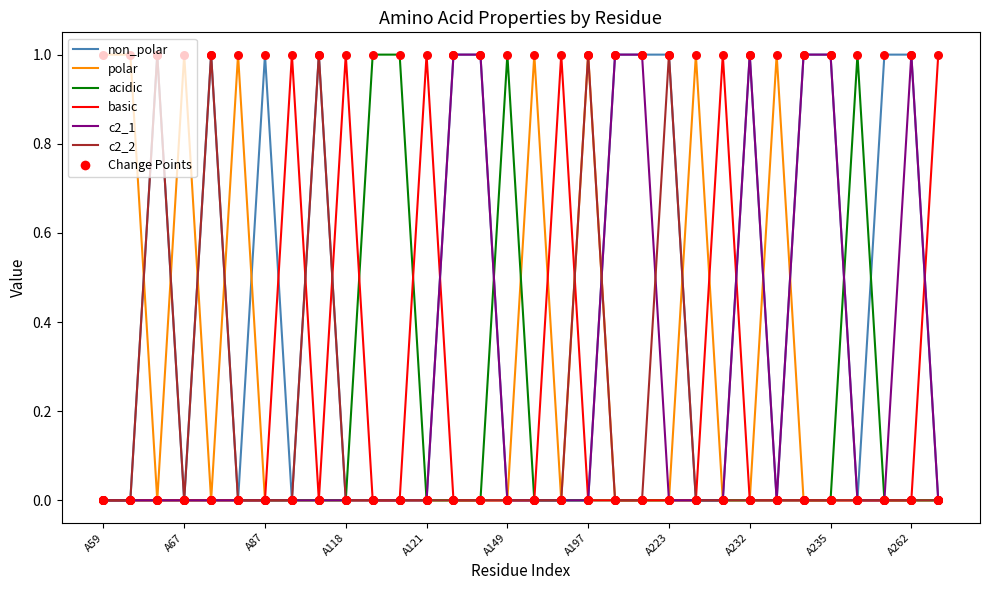

At how many categories does at least one series exceed 0?

32